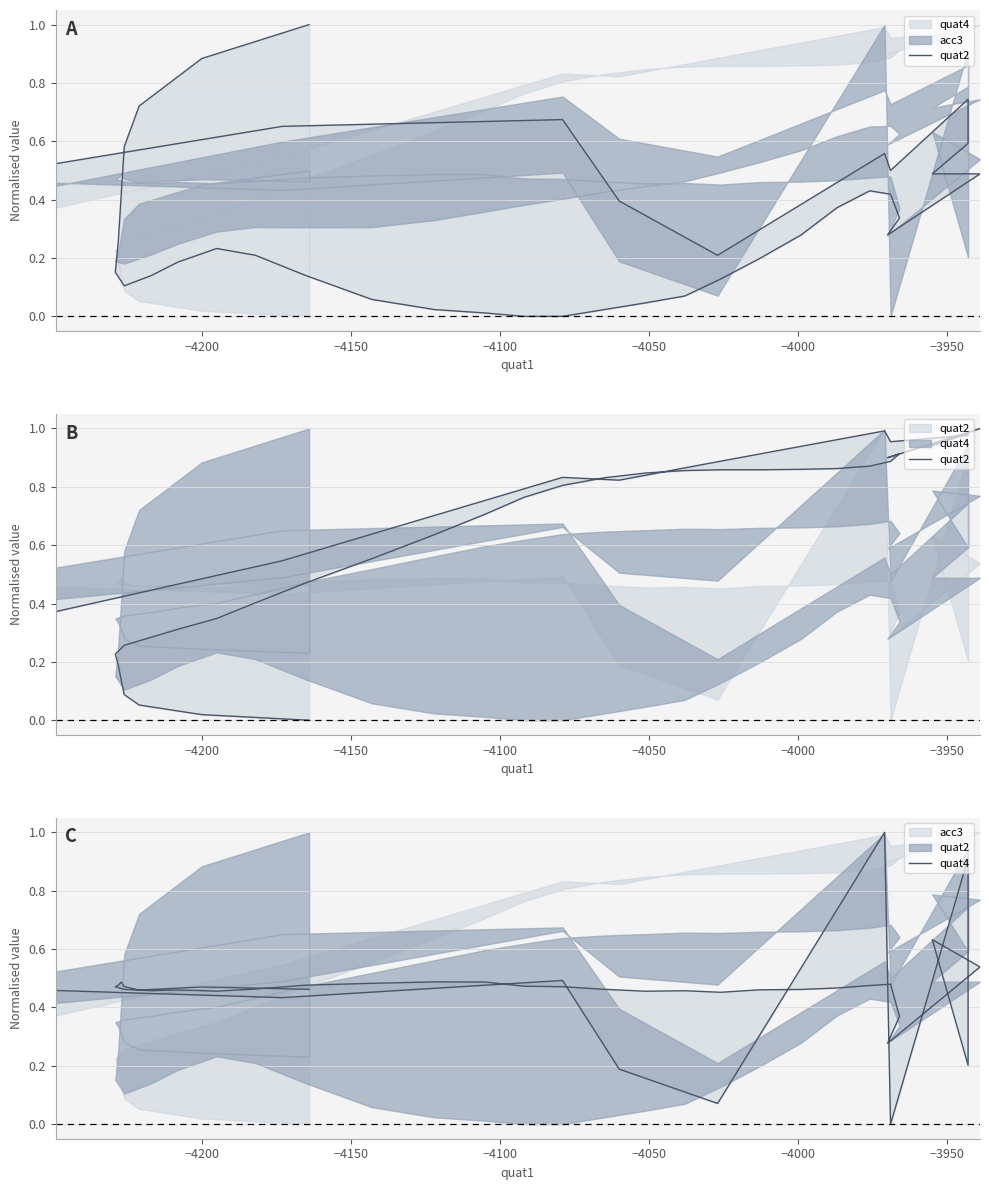

Which series has the largest range (max minus min)?

quat2